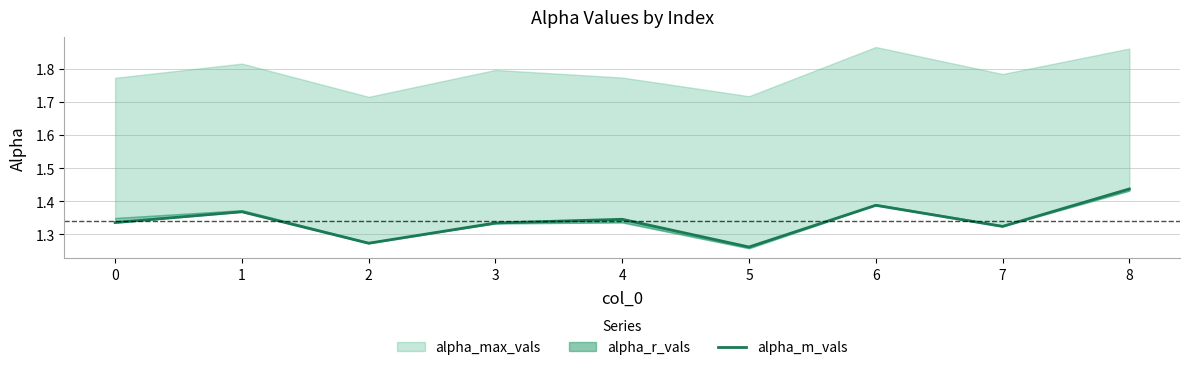

What is the value of the 7th point from the left?

1.4